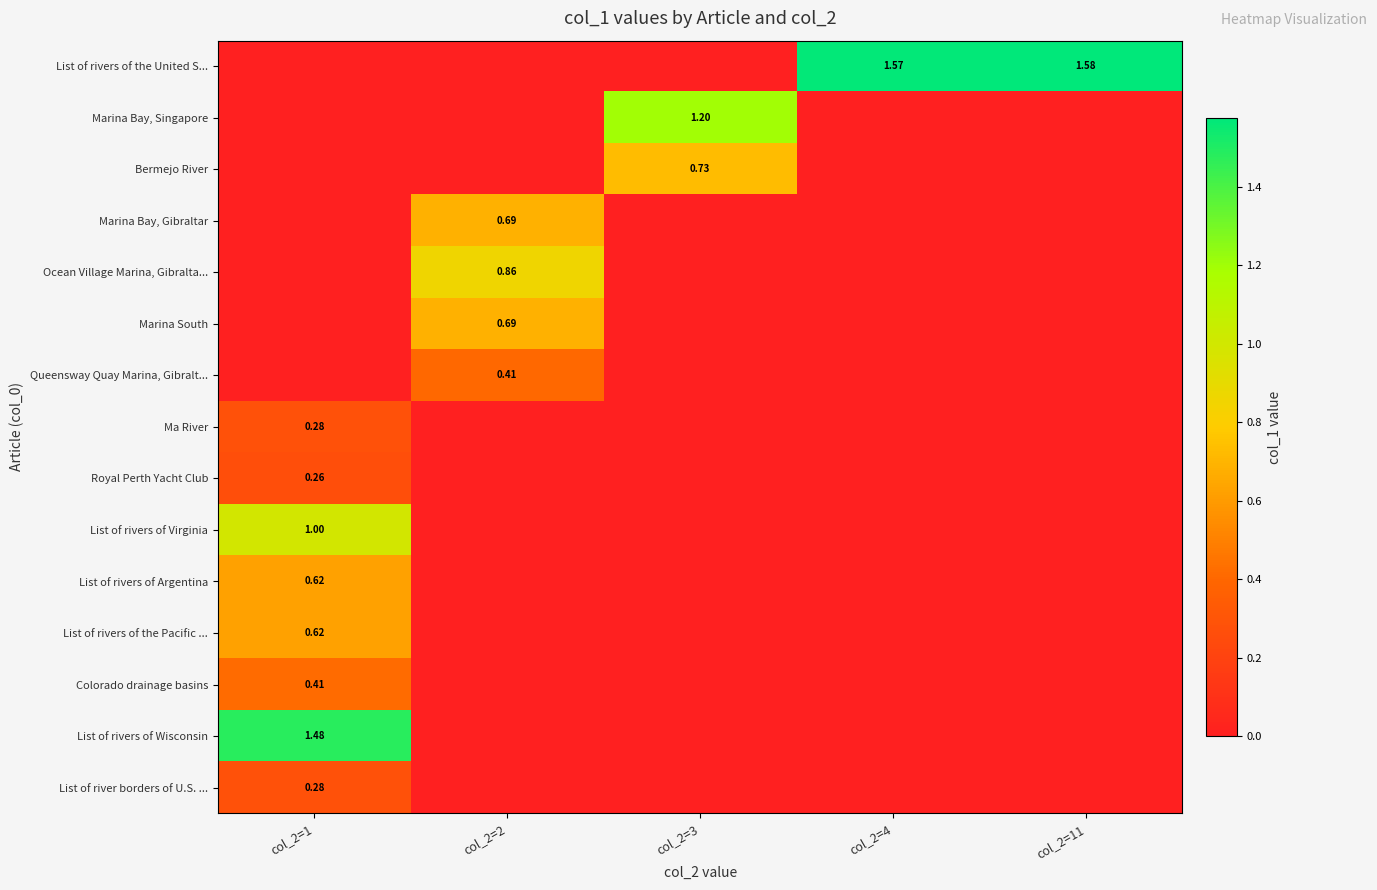

At col_2=1, list the series in order from smallest to largest.

List of rivers of the United S..., Marina Bay, Singapore, Bermejo River, Marina Bay, Gibraltar, Ocean Village Marina, Gibralta..., Marina South, Queensway Quay Marina, Gibralt..., Royal Perth Yacht Club, Ma River, List of river borders of U.S. ..., Colorado drainage basins, List of rivers of Argentina, List of rivers of the Pacific ..., List of rivers of Virginia, List of rivers of Wisconsin